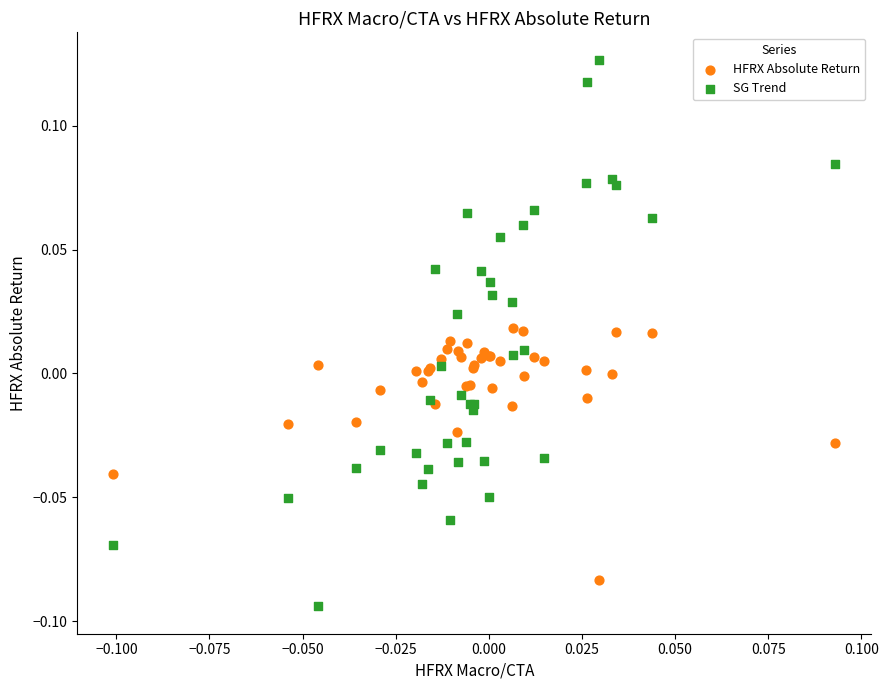

Which series has the largest Y range (max minus min)?

SG Trend